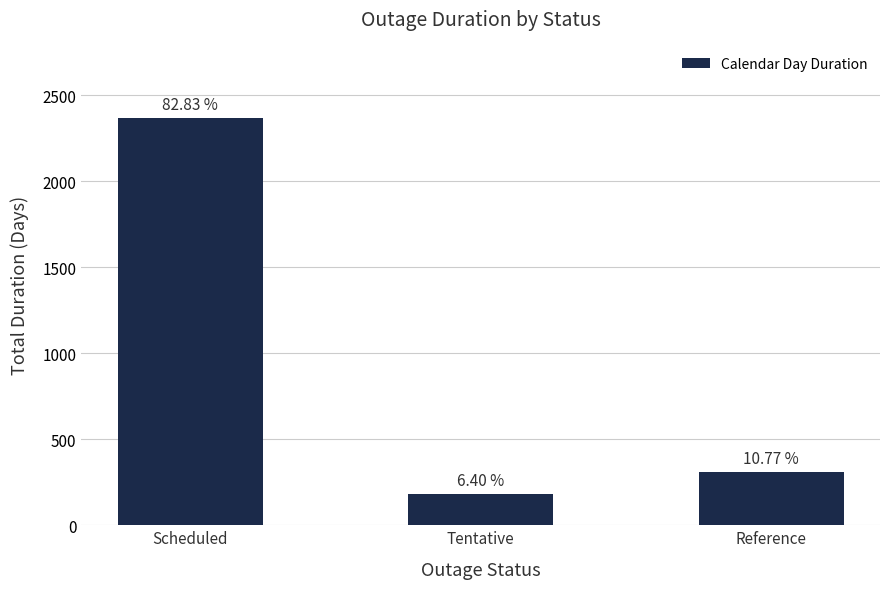

What is the sum of the values at Tentative and Scheduled?

2551